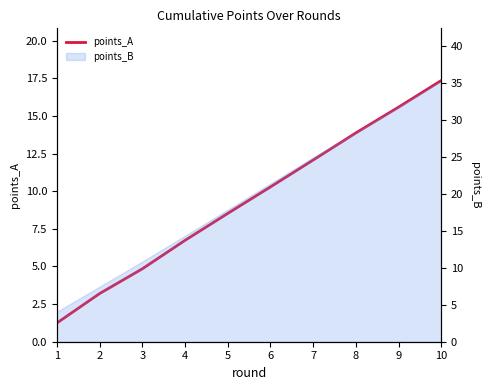

Reading left to right, list all the values displayed in this chart.

1=1.2	2=3.2	3=4.8	4=6.7	5=8.5	6=10.3	7=12.1	8=13.9	9=15.6	10=17.4